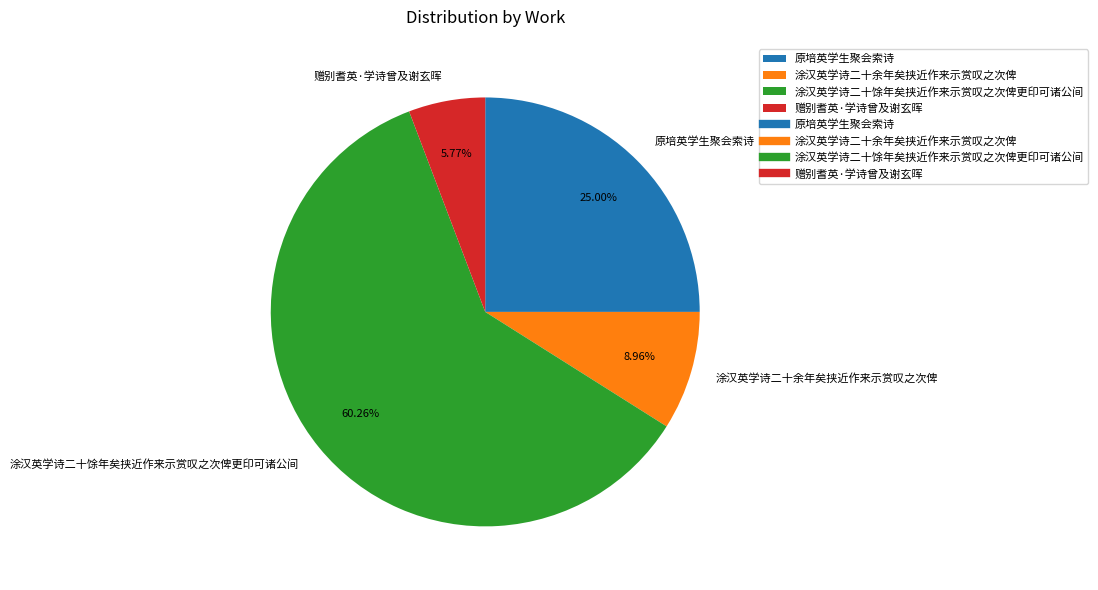

What is the total percentage of 涂汉英学诗二十馀年矣挟近作来示赏叹之次俾更印可诸公间 and 原培英学生聚会索诗?

85.3%